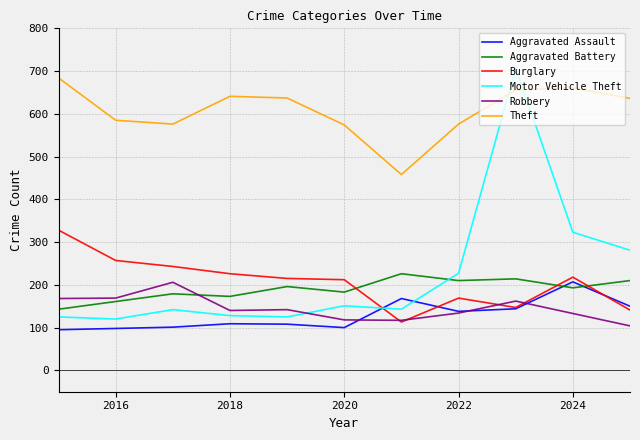

How many distinct data groups are displayed?

6